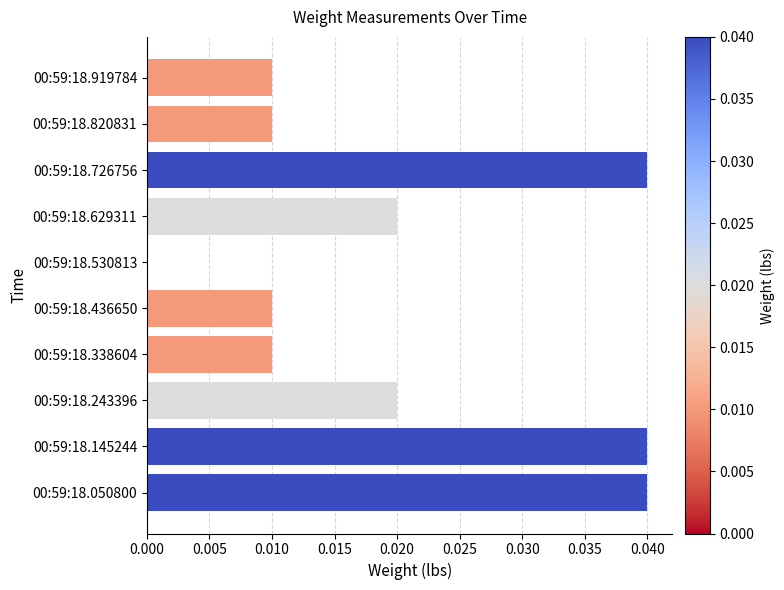

What is the sum of all values?

0.2